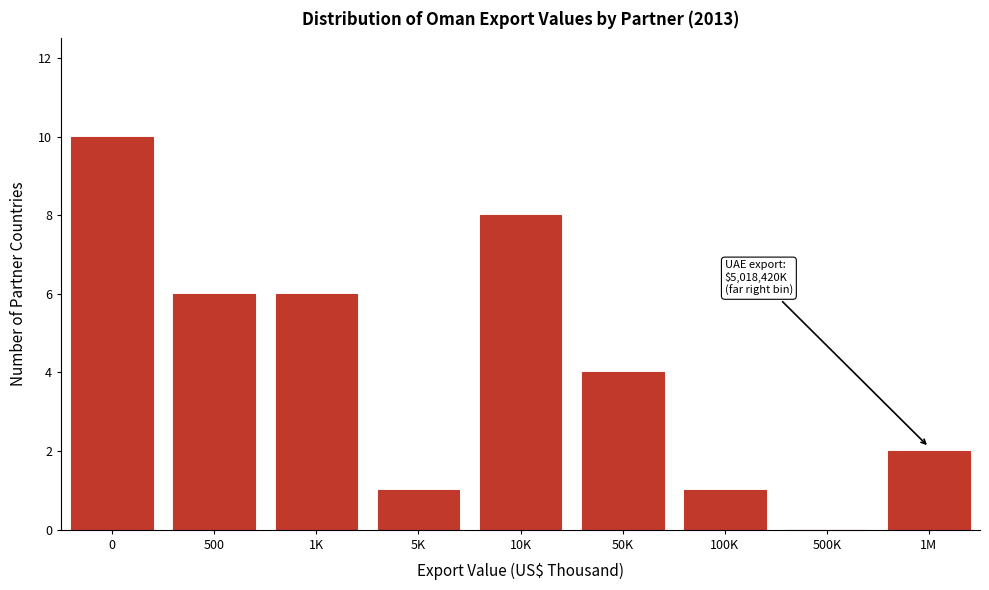

Reading right to left, list all the values displayed in this chart.

1M=2	500K=0	100K=1	50K=4	10K=8	5K=1	1K=6	500=6	0=10